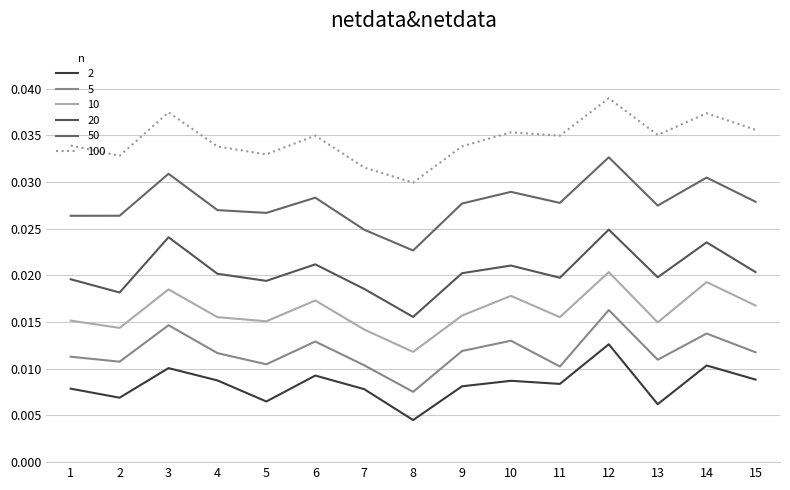

At which category does 100 reach its first local peak?

3